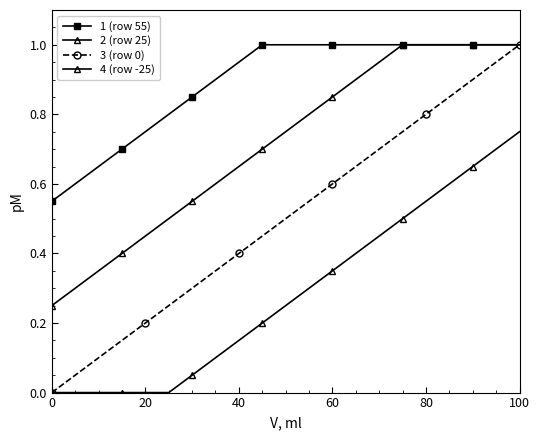

At how many categories does at least one series exceed 0?

21